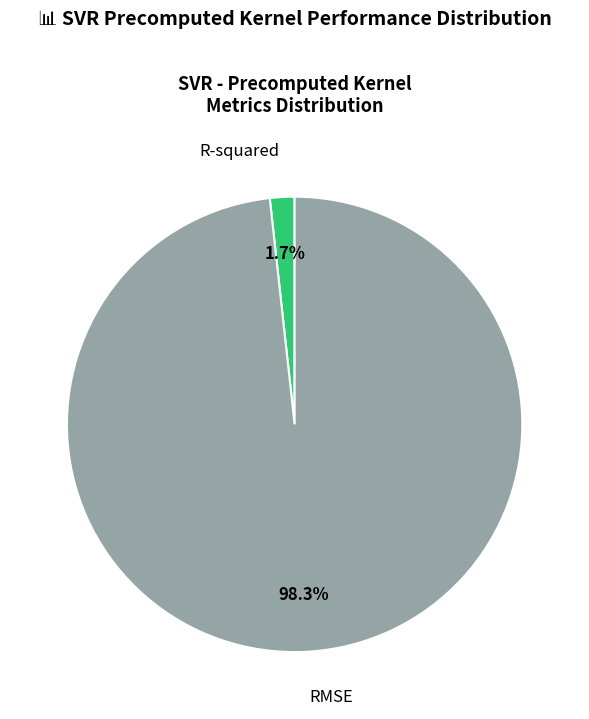

Does any single category account for the majority?

Yes